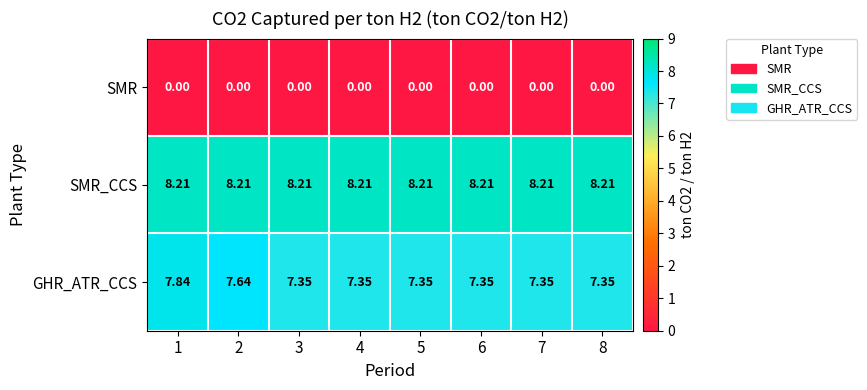

Which series has the largest range (max minus min)?

GHR_ATR_CCS